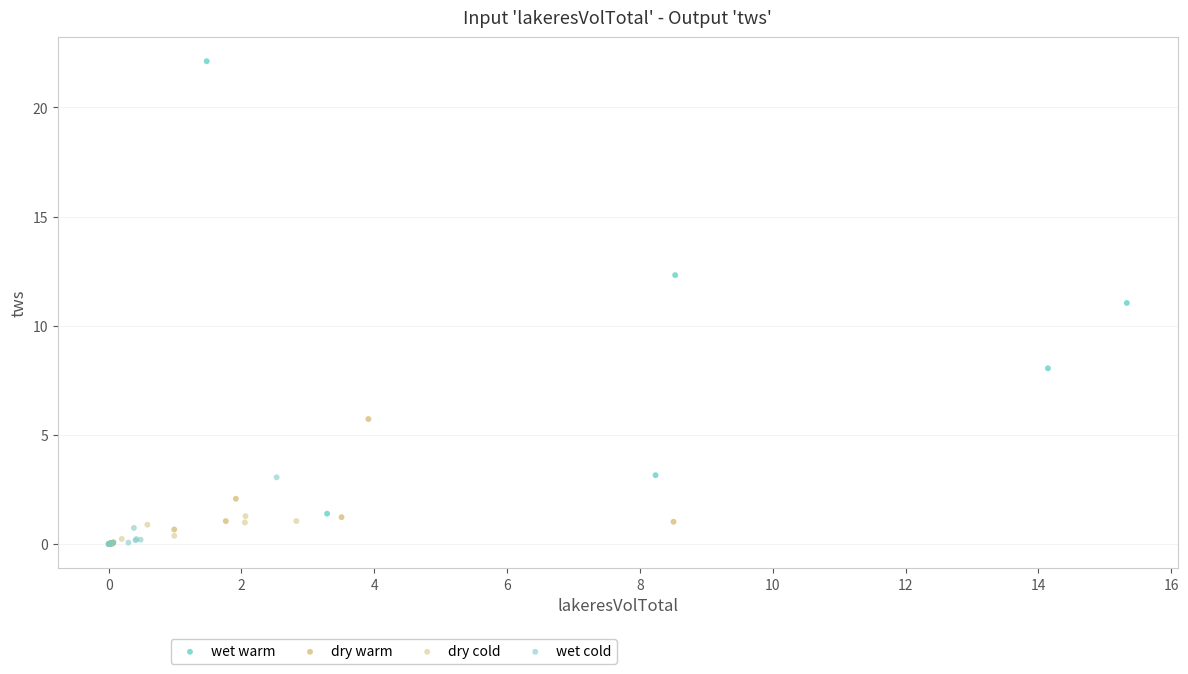

Which series reaches the maximum Y coordinate?

wet warm